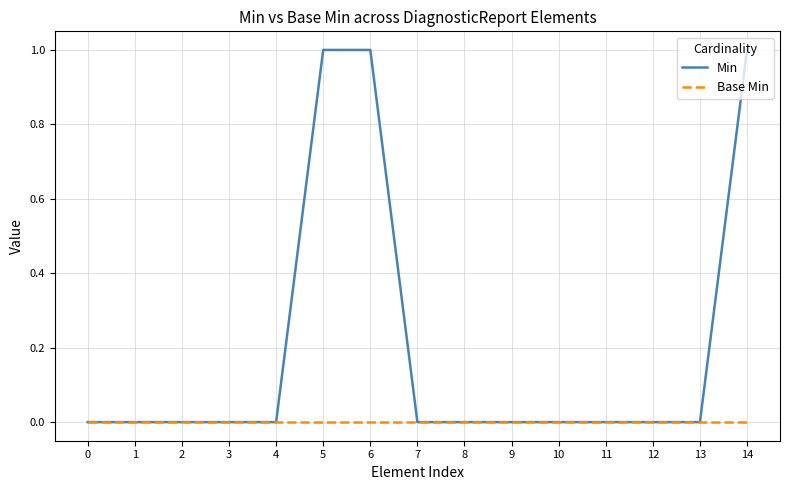

Which series has the largest total across all categories?

Min